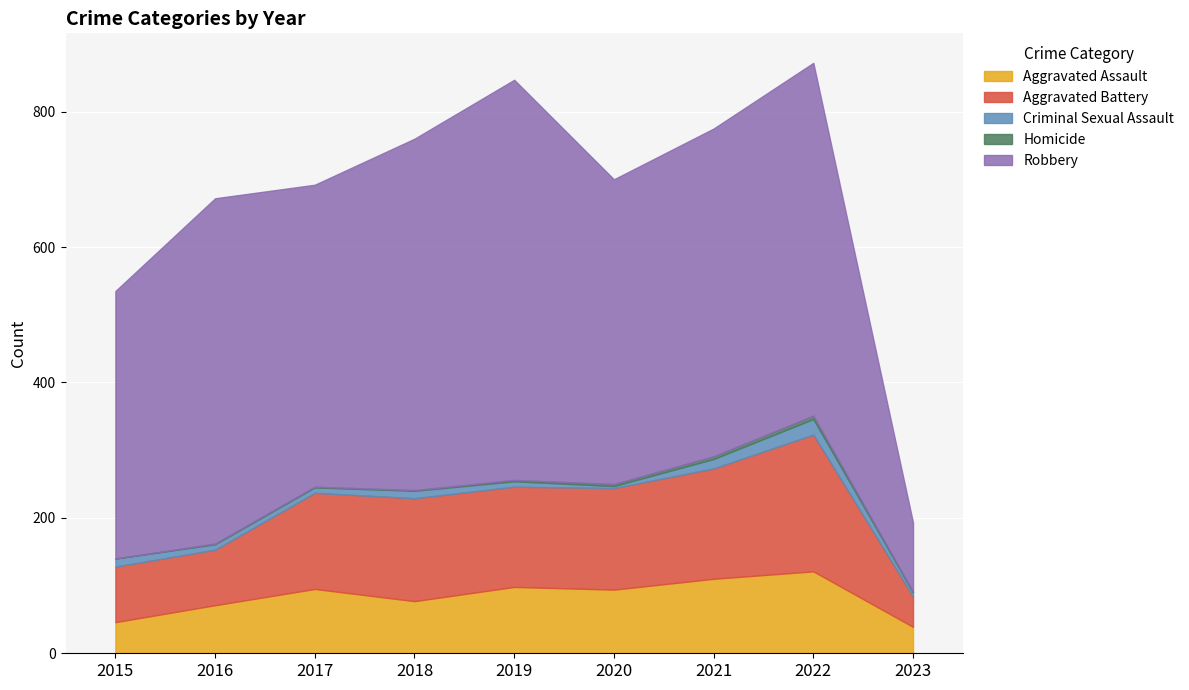

The Homicide series shows -2 at 2015. True or false?

False